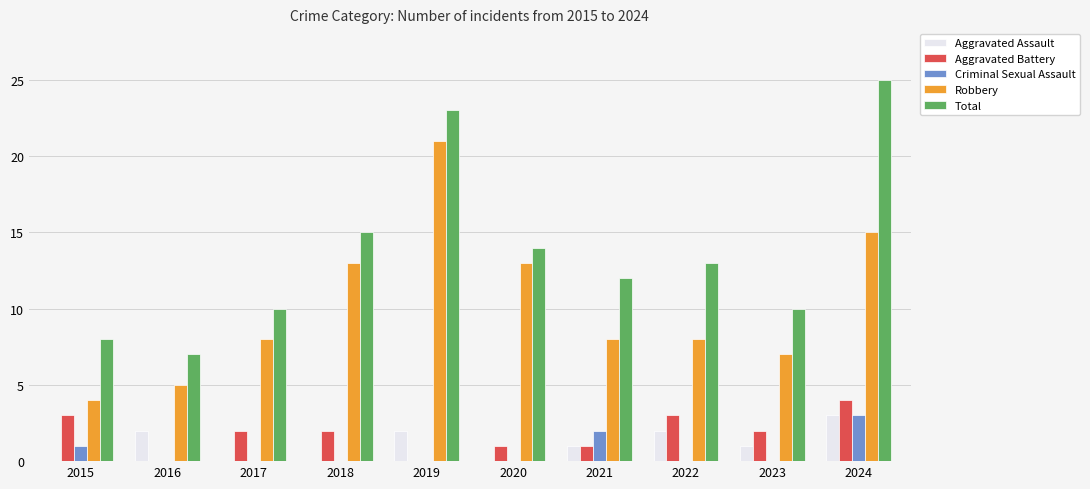

At which label does Aggravated Assault first exceed 1?

2016